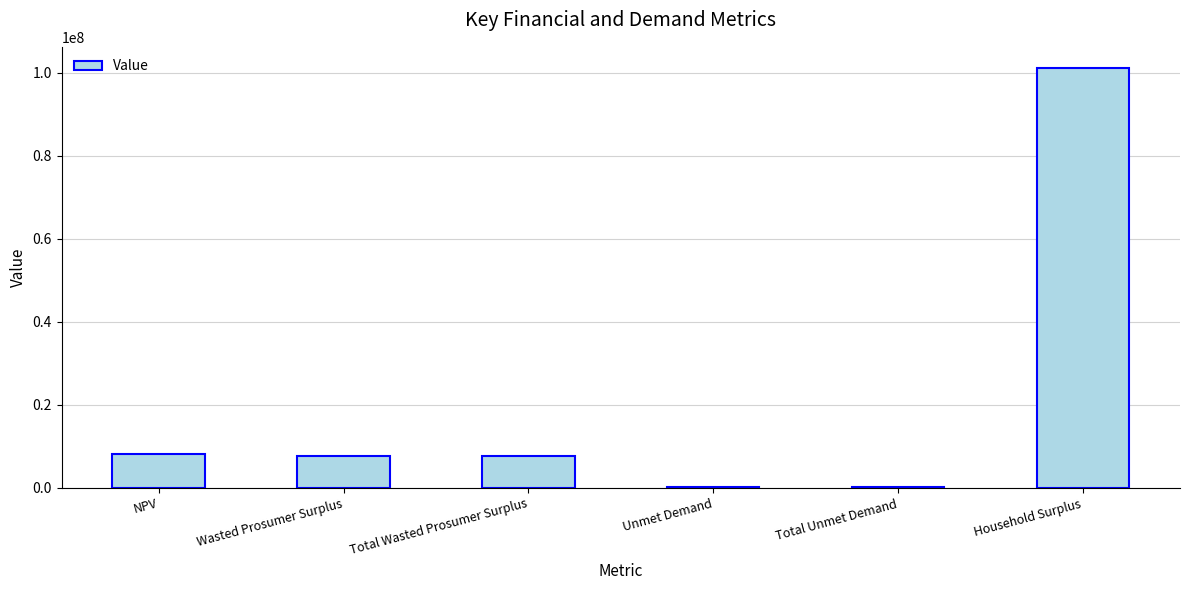

Reading right to left, transcribe all the data shown in this chart.

Household Surplus=101216593.8	Total Unmet Demand=215203.4	Unmet Demand=215203.4	Total Wasted Prosumer Surplus=7573371.6	Wasted Prosumer Surplus=7573371.6	NPV=8169000.9